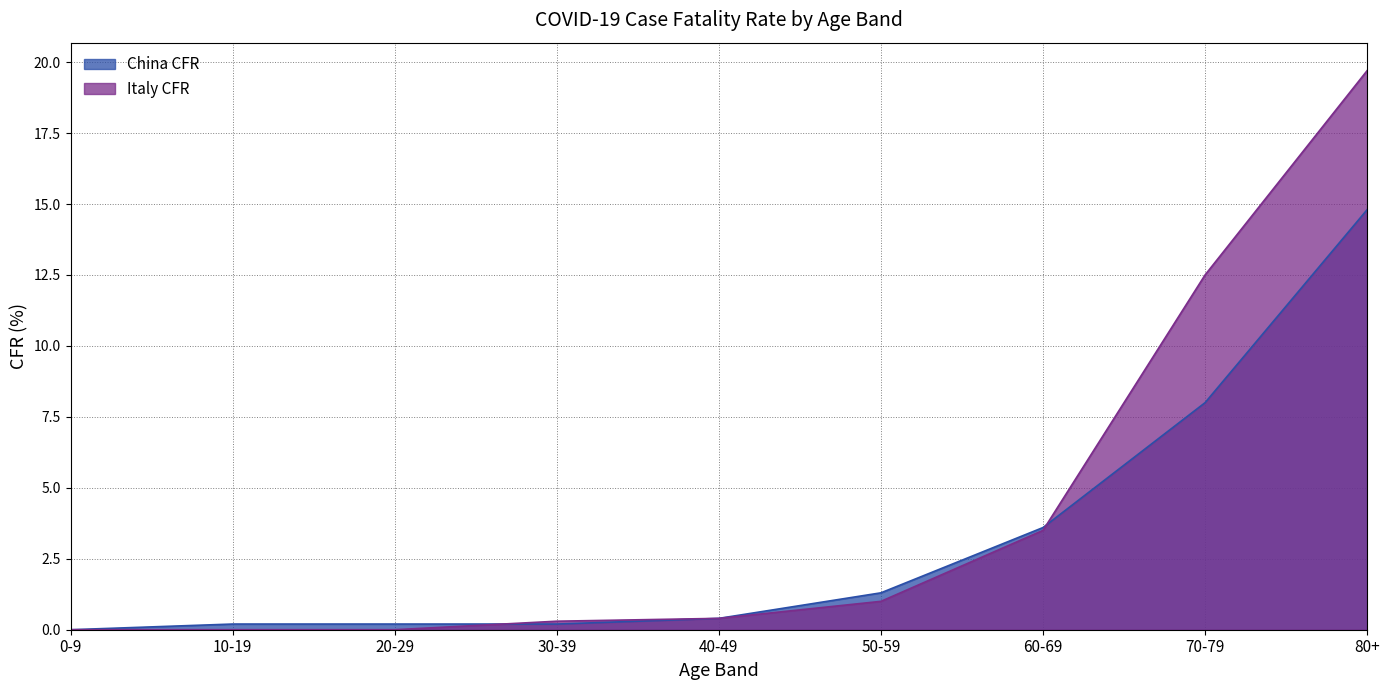

Is it true that China CFR equals 2.2 at 50-59?

False